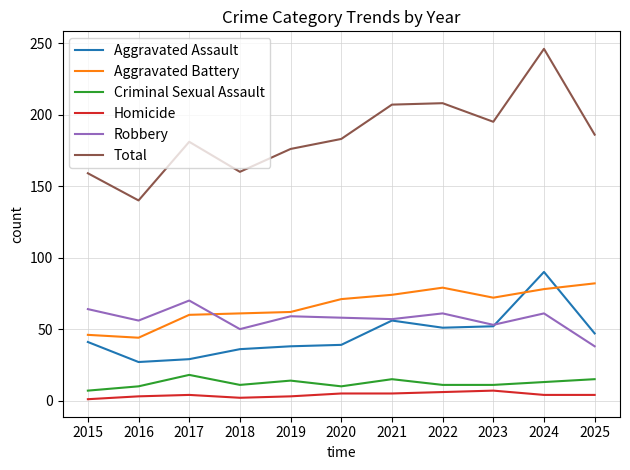

What is the difference between the highest and lowest values at 2023?

188